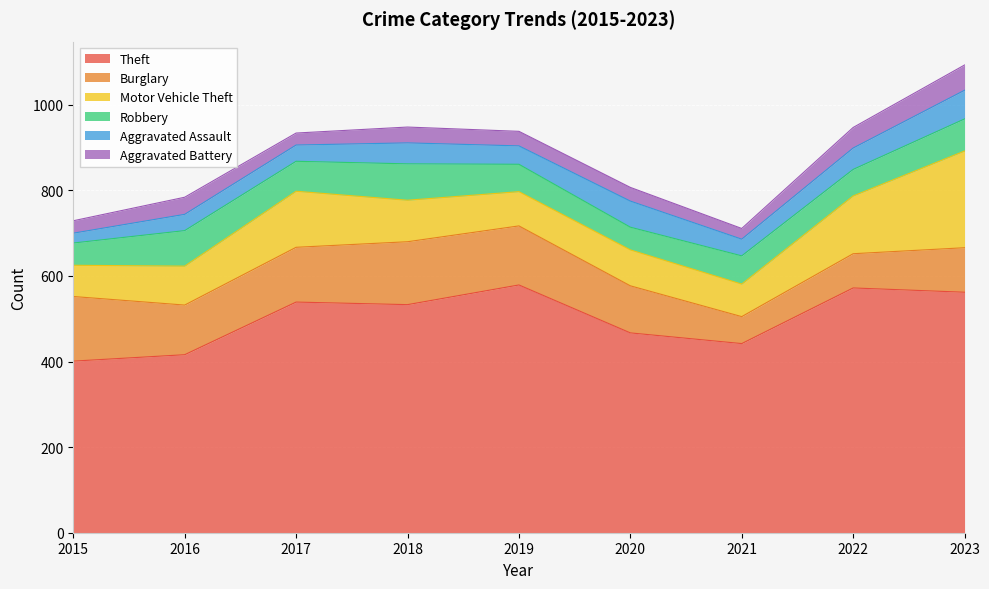

True or false: Theft and Aggravated Assault cross at least once.

False